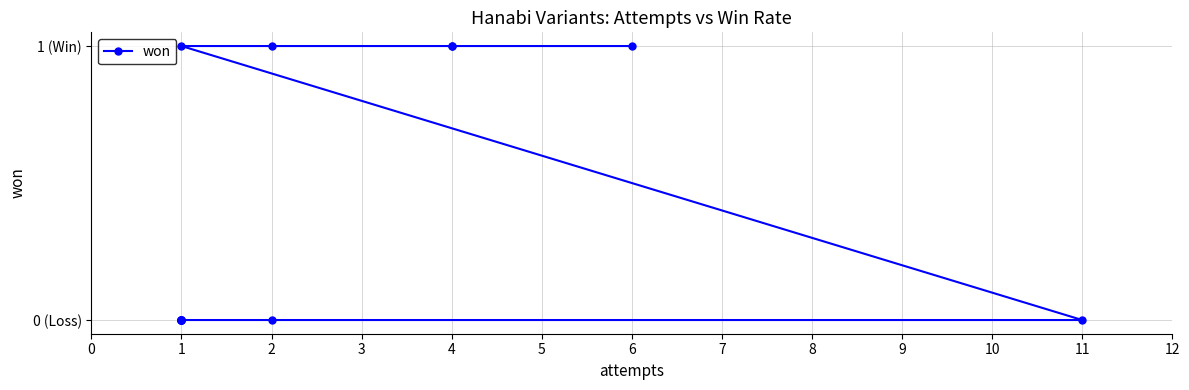

How many categories are shown in the chart?

13